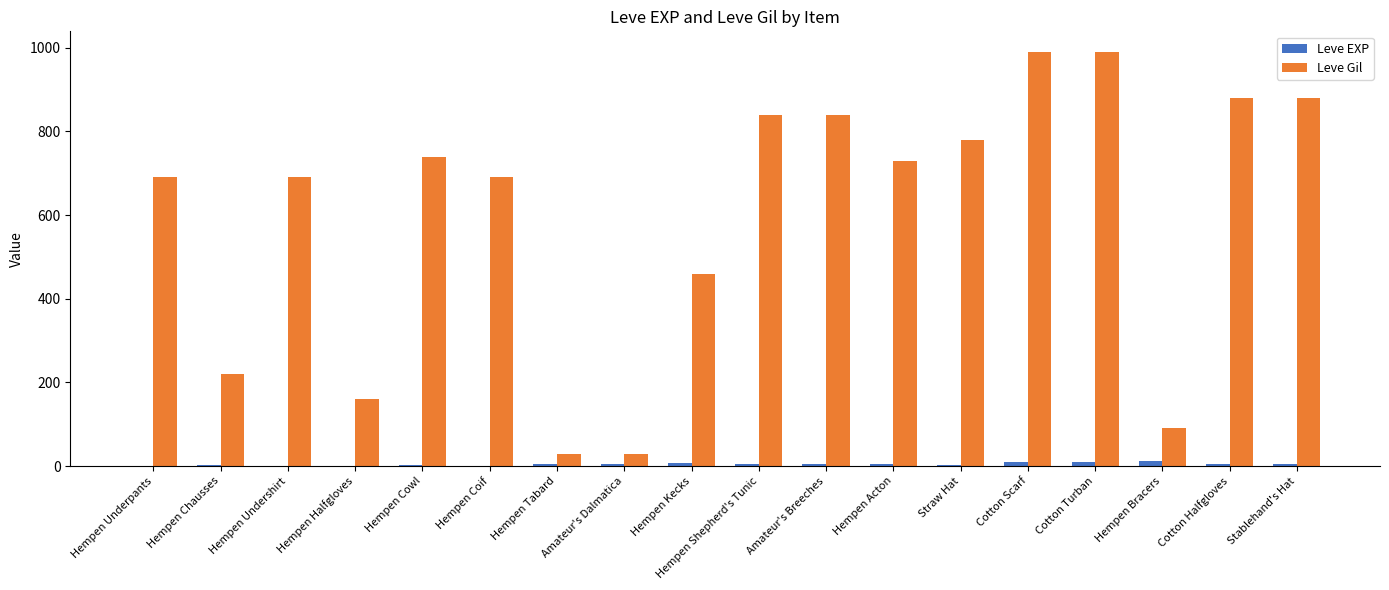

Which series has the largest total across all categories?

Leve Gil